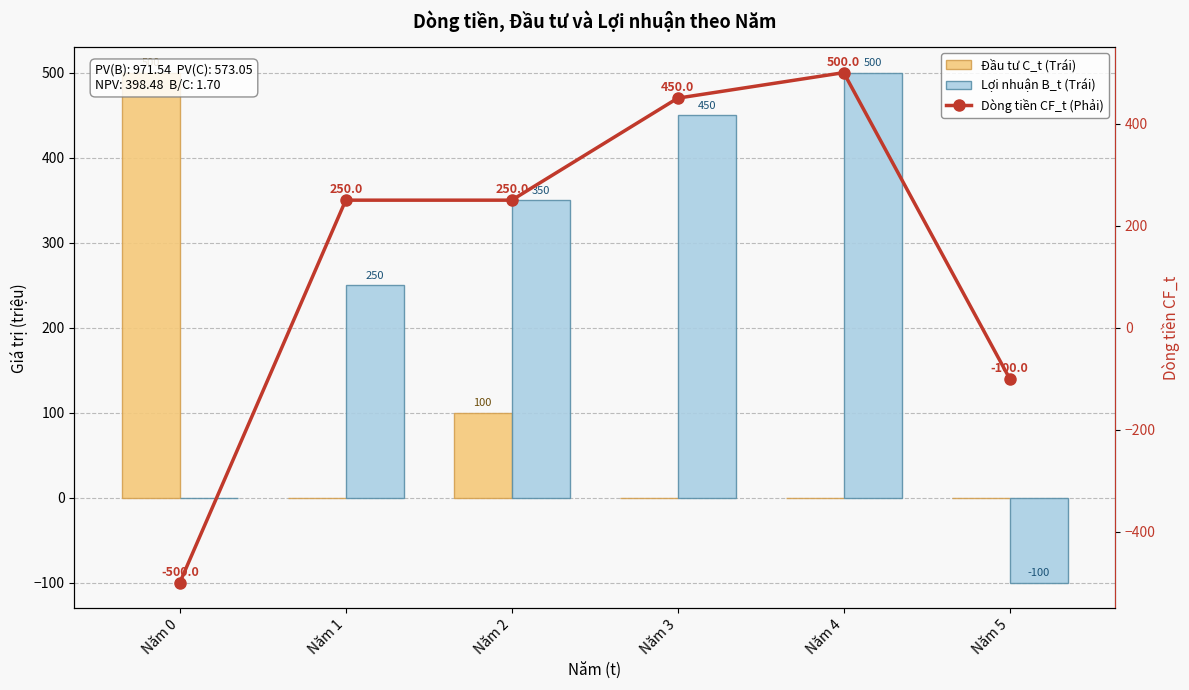

List the series in order of their peak value, highest first.

Đầu tư C_t (Trái), Lợi nhuận B_t (Trái), Dòng tiền CF_t (Phải)